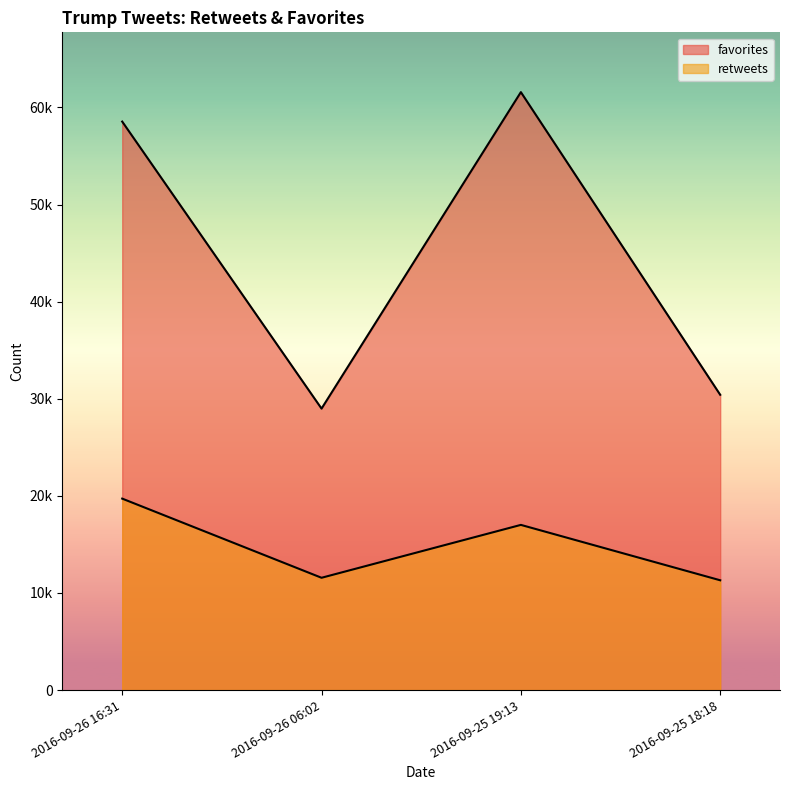

What is the label of the 4th point from the left?

2016-09-25 18:18